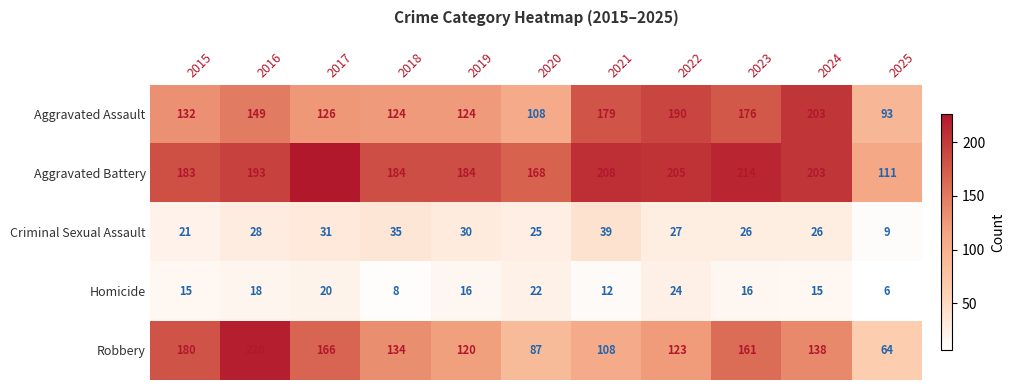

What is the average value of the Robbery series?

136